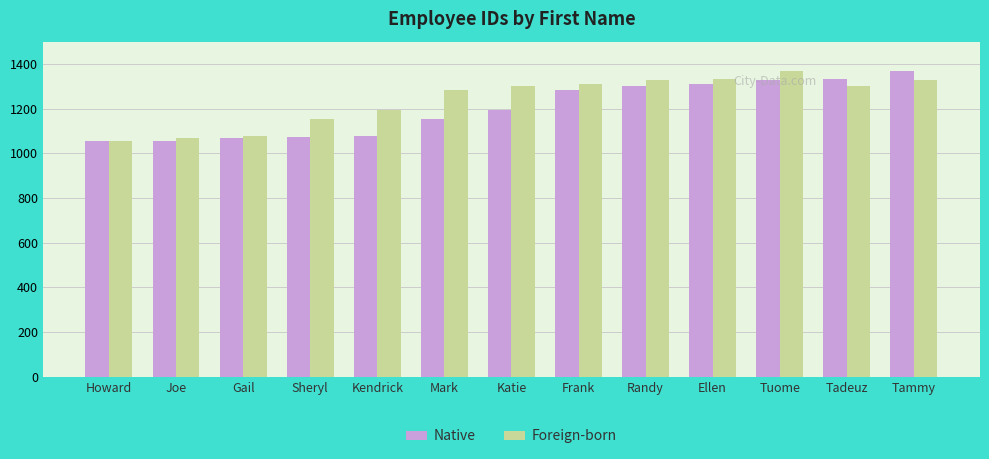

What is the total value across all series at Frank?

2594